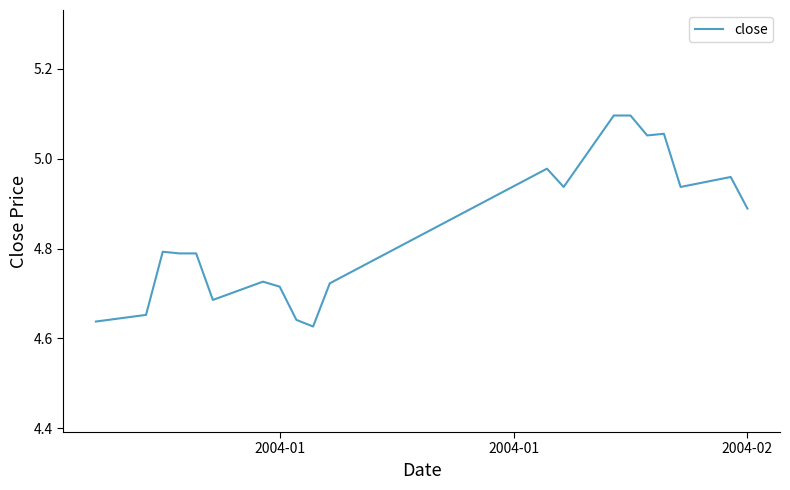

What is the difference between the second highest and second lowest values?

0.5